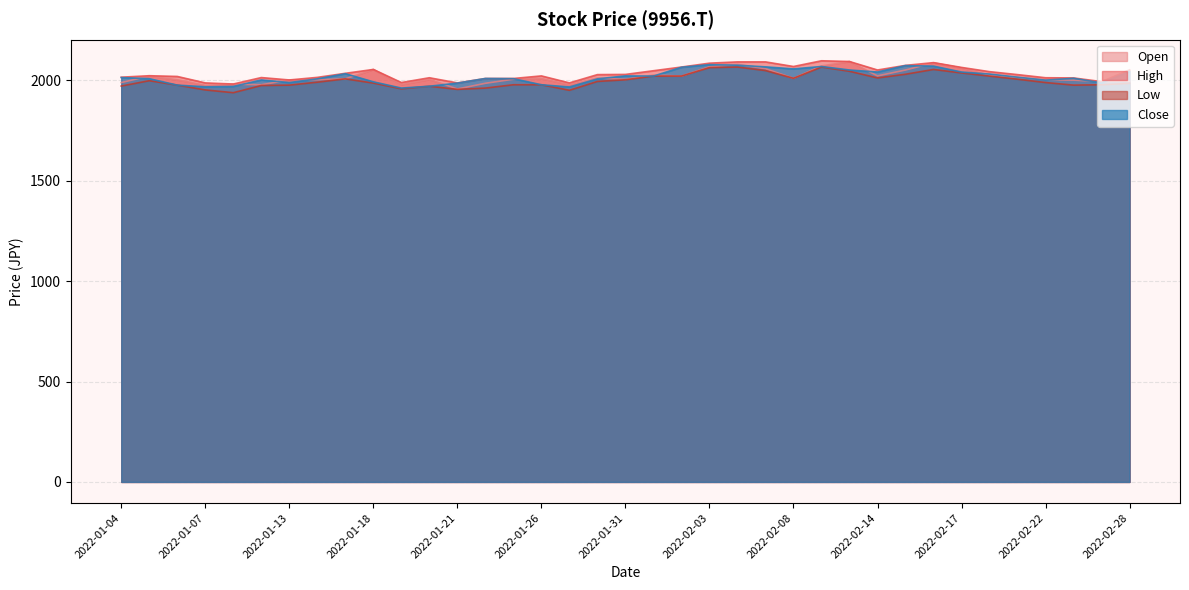

Which series has the largest range (max minus min)?

Open